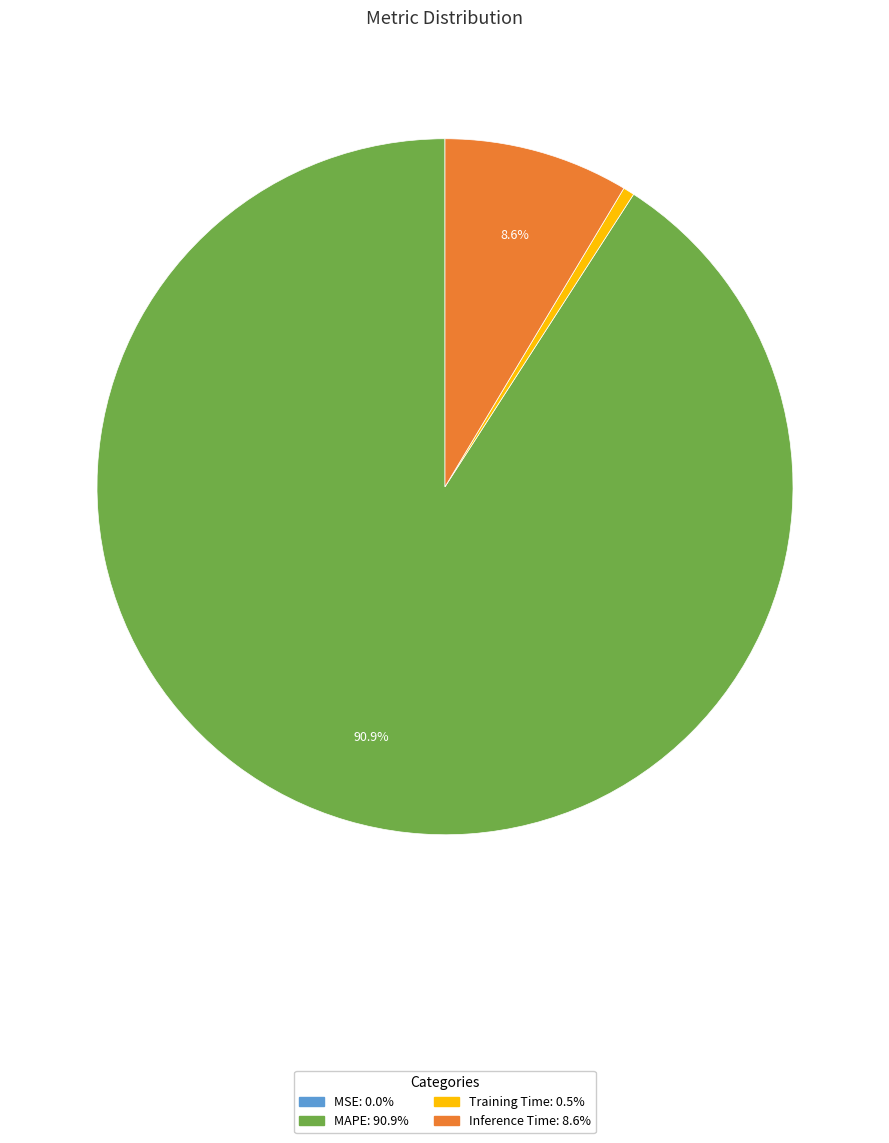

Which has a higher value, Training Time or Inference Time?

Inference Time